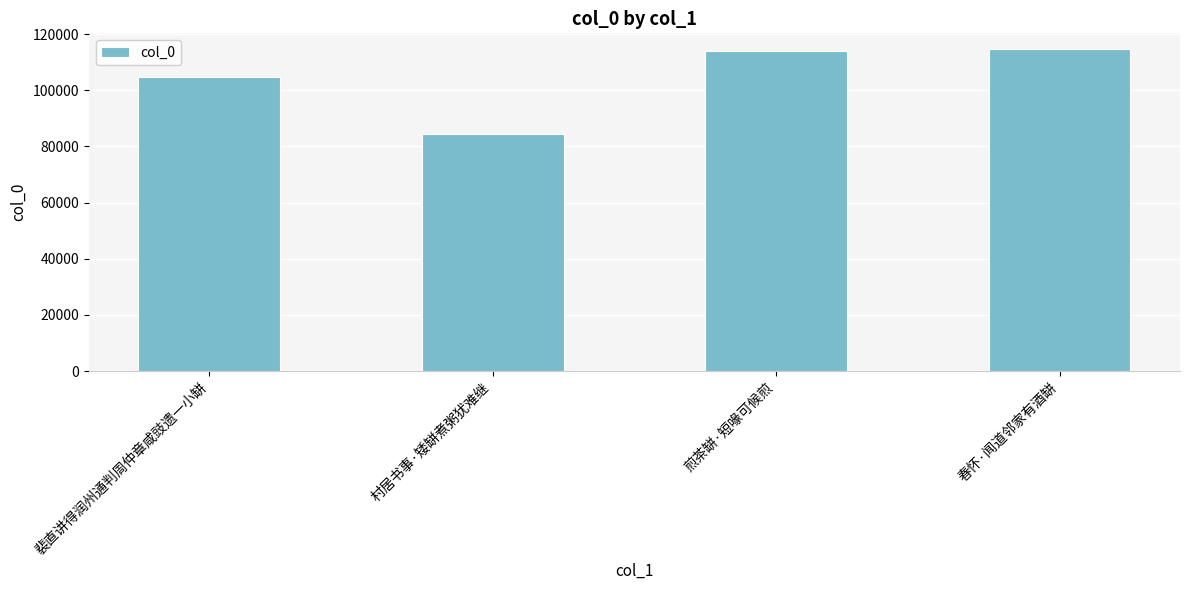

Which category has the lowest value across all series?

村居书事·矮缾煮粥犹难继